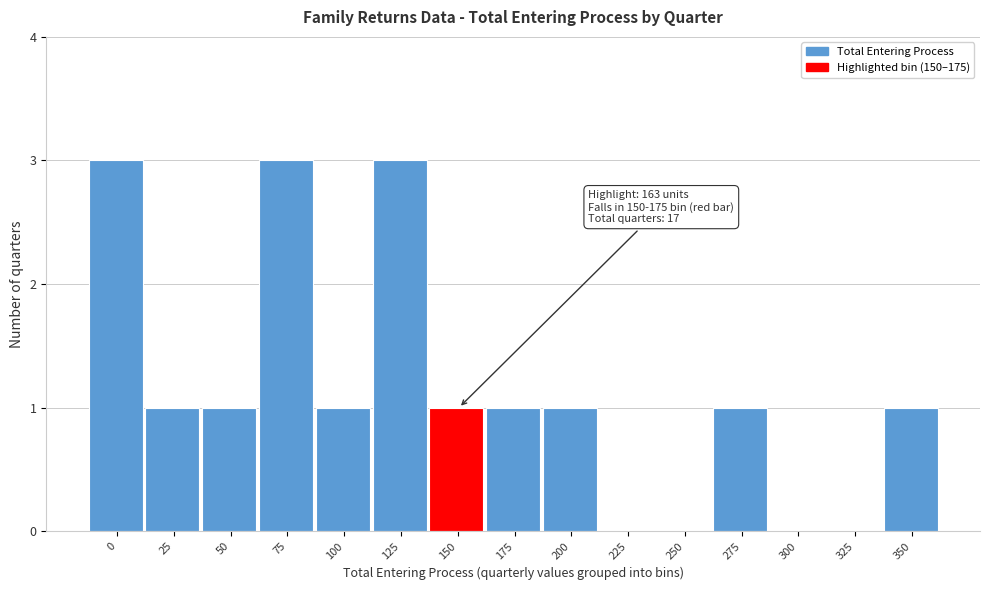

Reading right to left, extract all data points from this chart.

350=1	325=0	300=0	275=1	250=0	225=0	200=1	175=1	150=1	125=3	100=1	75=3	50=1	25=1	0=3